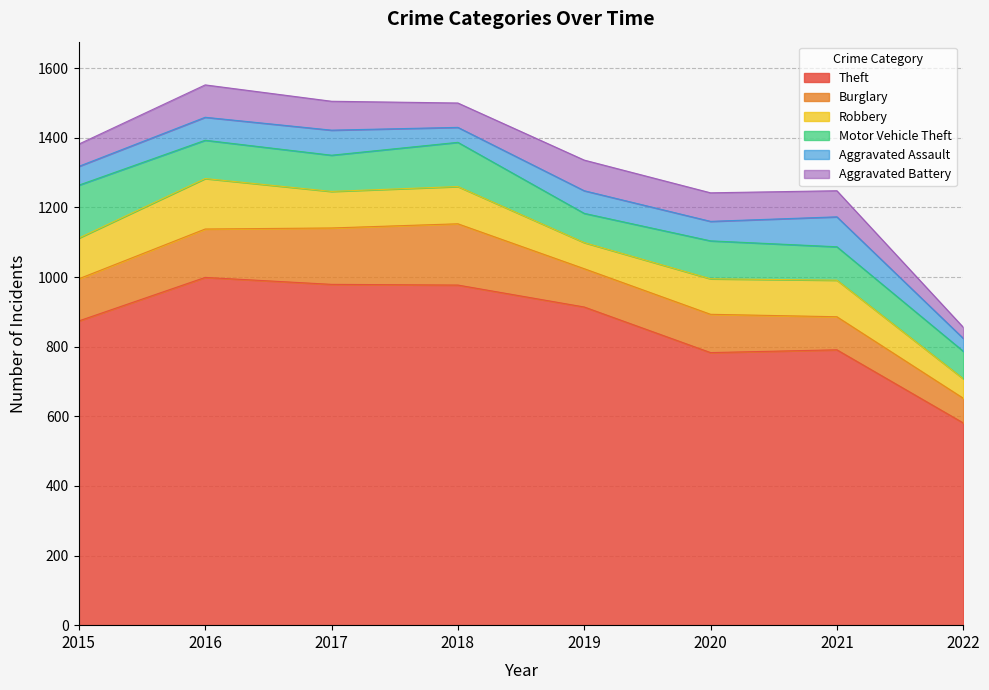

At how many categories does at least one series exceed 598?

7